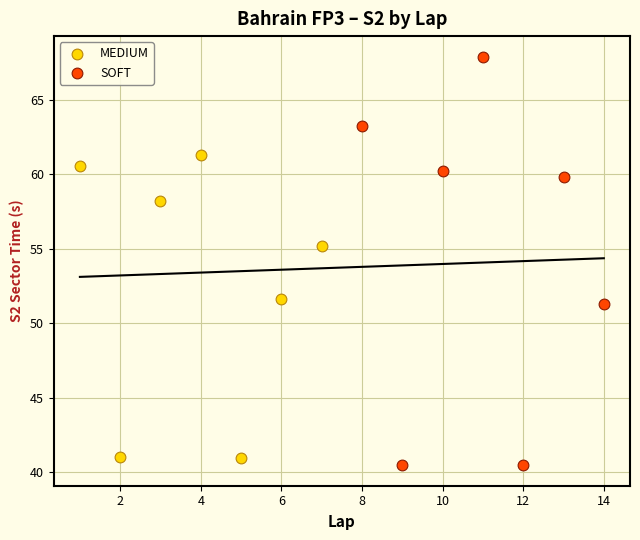

Which series reaches the maximum Y coordinate?

SOFT